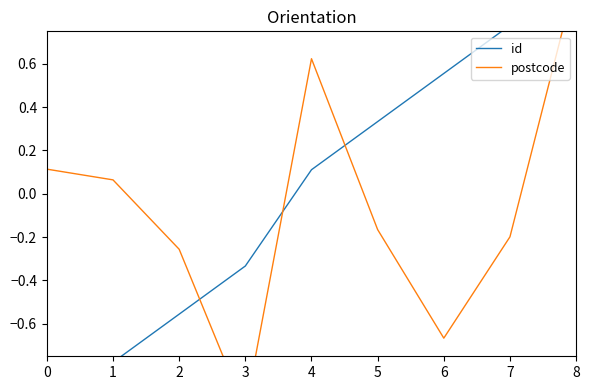

What is the approximate value of id at 8?

1.0